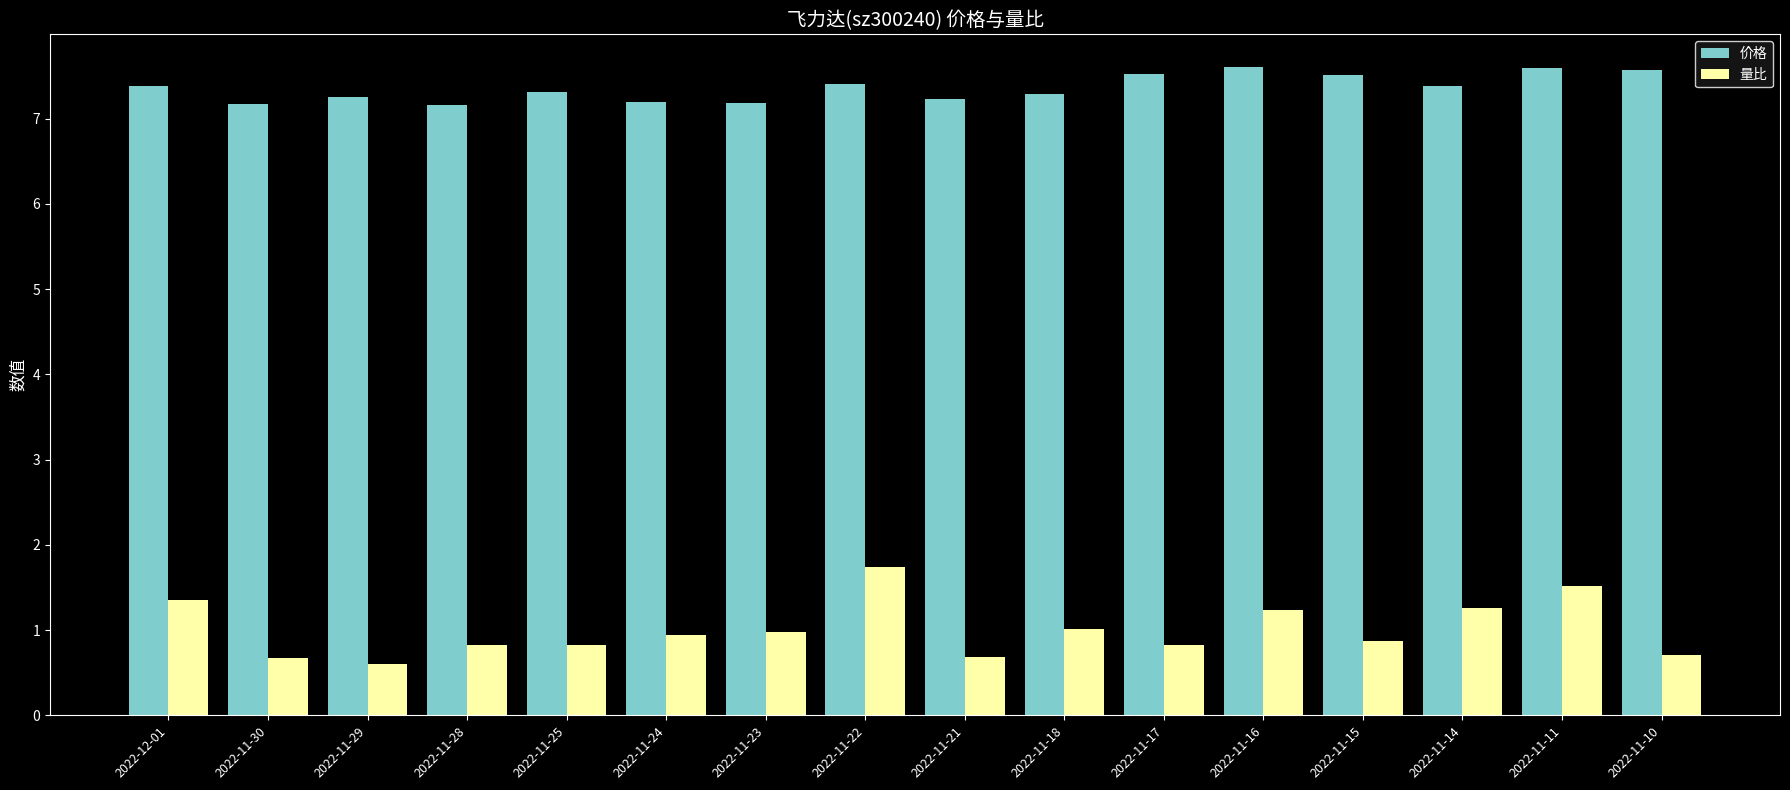

How many 价格 values are between 7 and 8?

16